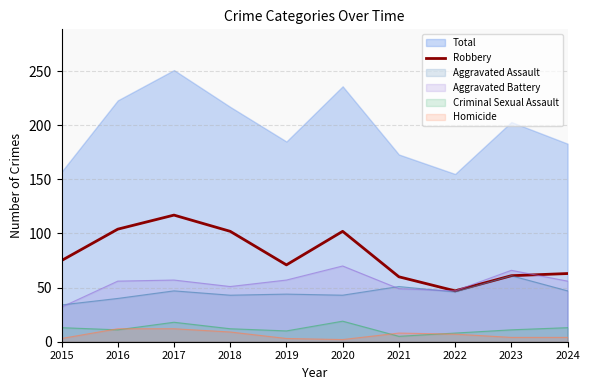

Where is the first local minimum?

2019